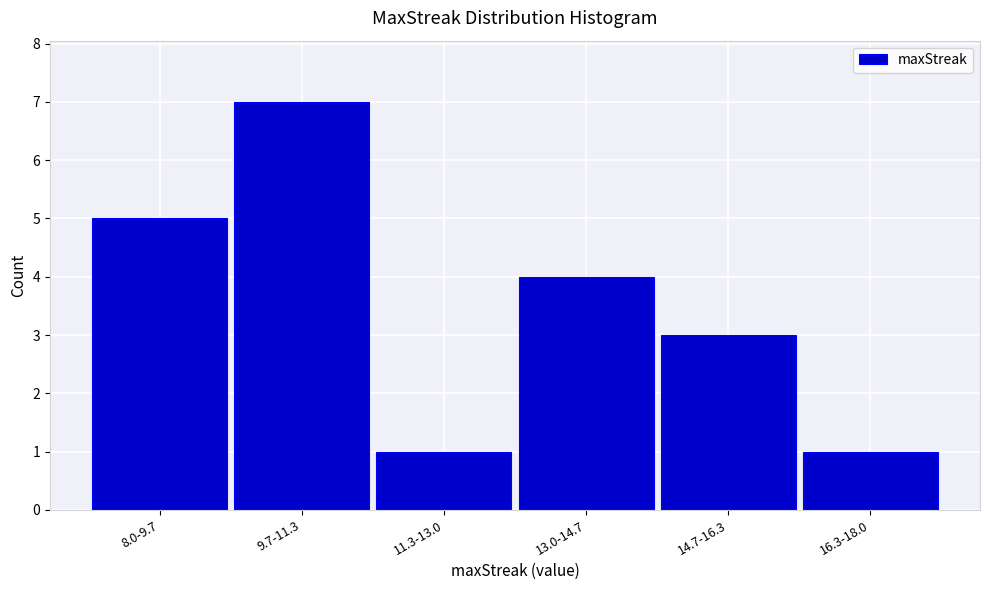

Reading left to right, what are all the values shown in this chart?

5	7	1	4	3	1